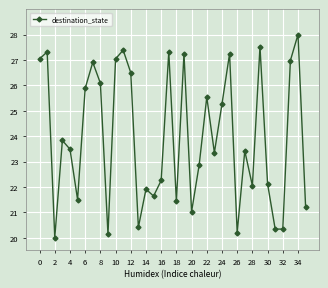

True or false: there are more than 2 points higher than both neighbors.

True